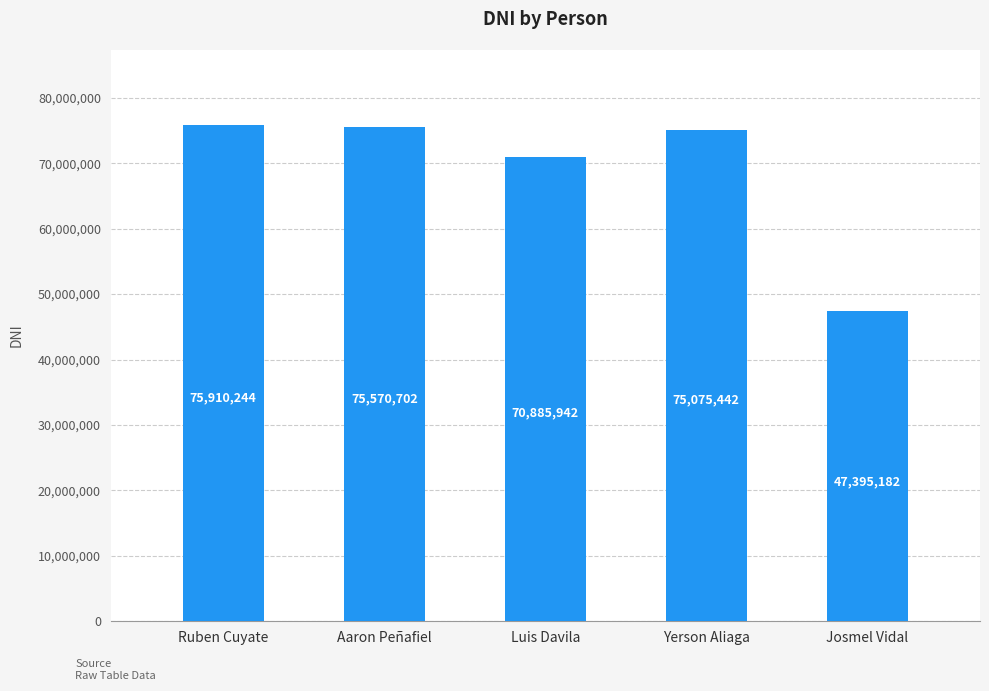

True or false: the data shows 75570702 at Aaron Peñafiel.

True